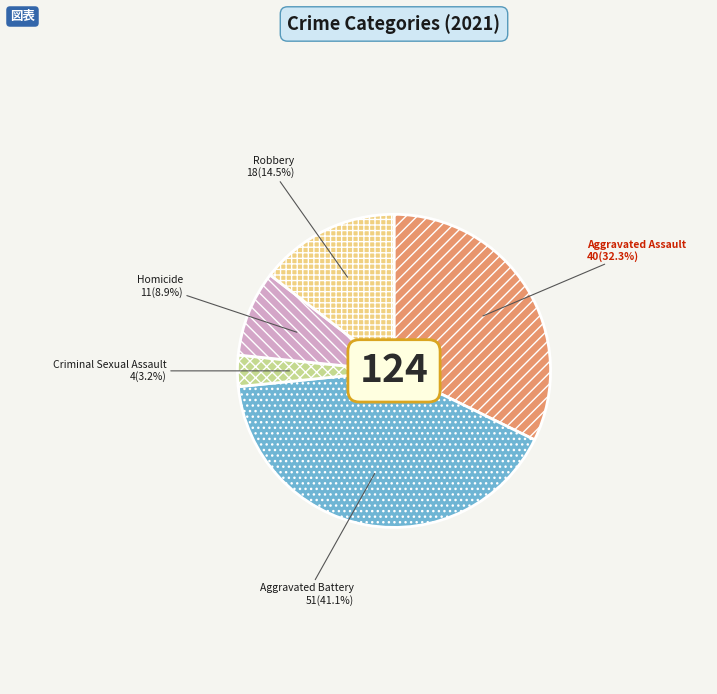

To the nearest percent, what is the average slice percentage?

20%